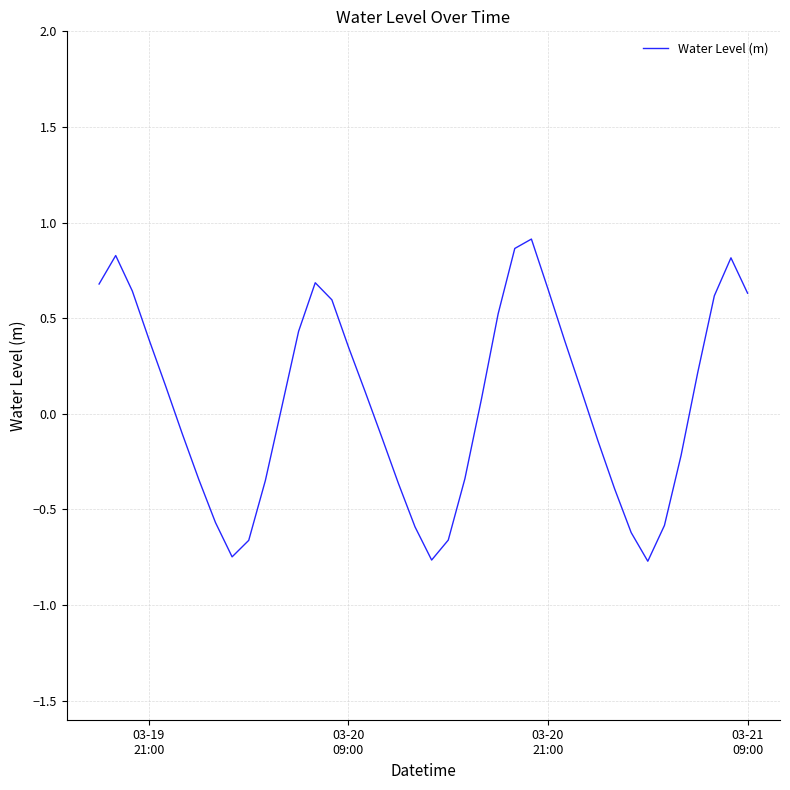

What is the smallest value displayed?

-0.8